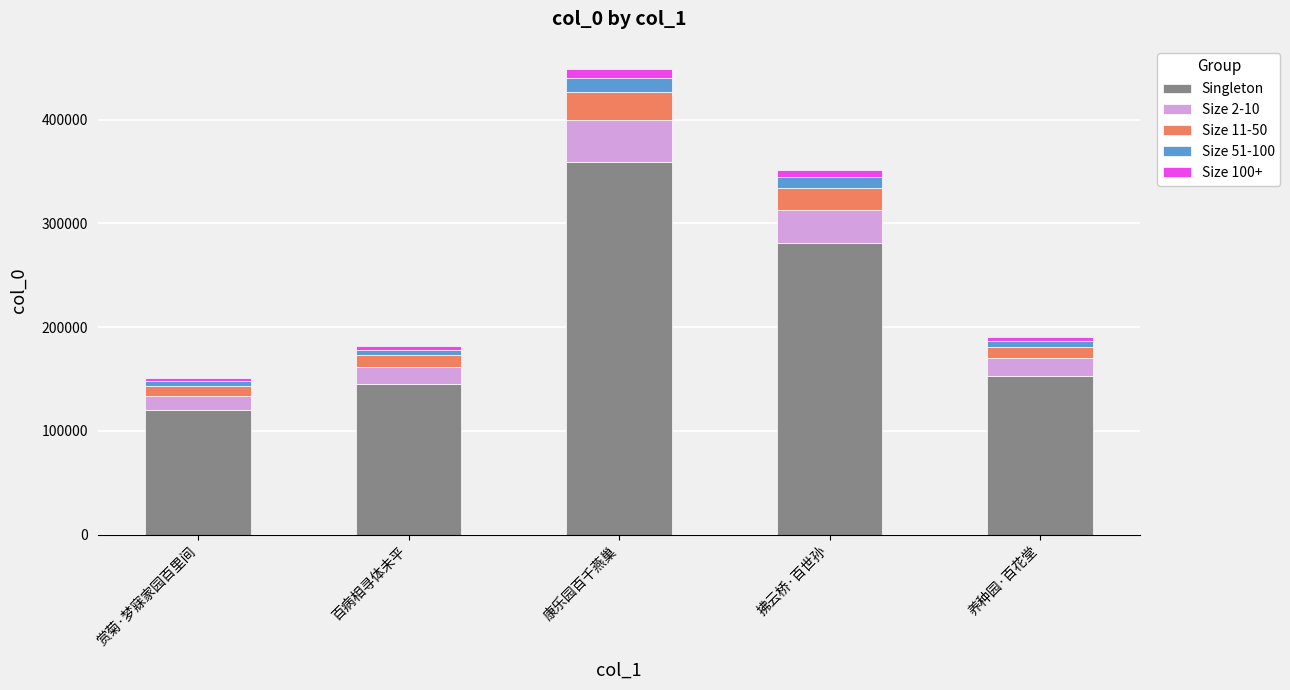

What is the maximum value for Singleton?

358988.8